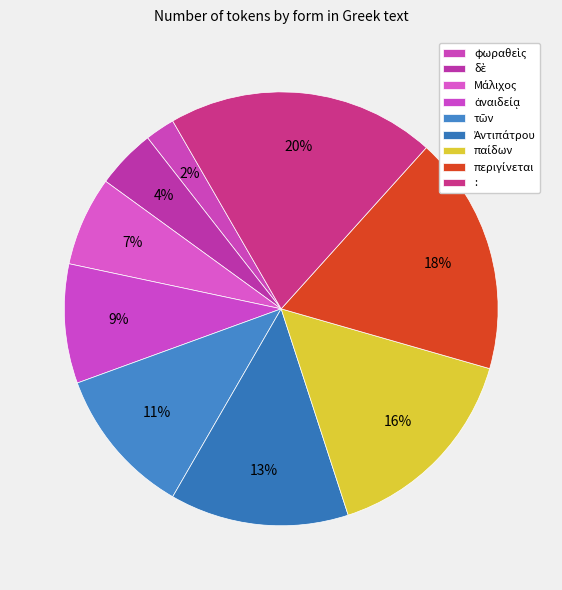

Does περιγίνεται represent more than half of the total?

No